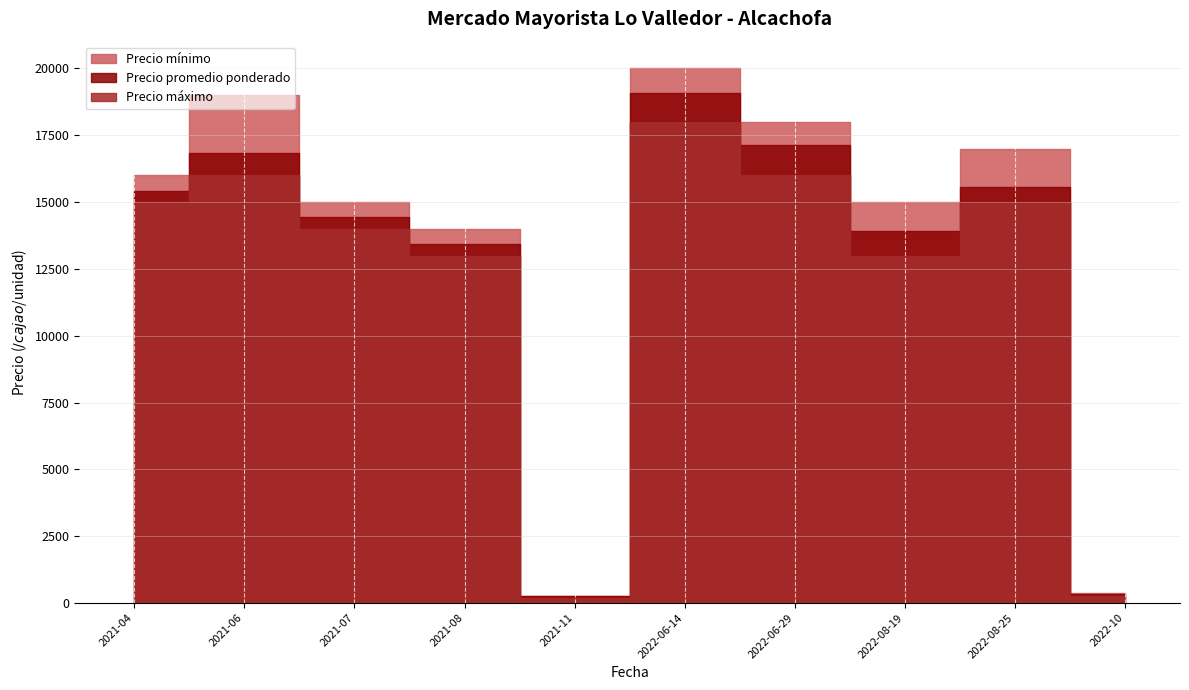

Where is Precio promedio ponderado nearest to the value 9674?

2021-08